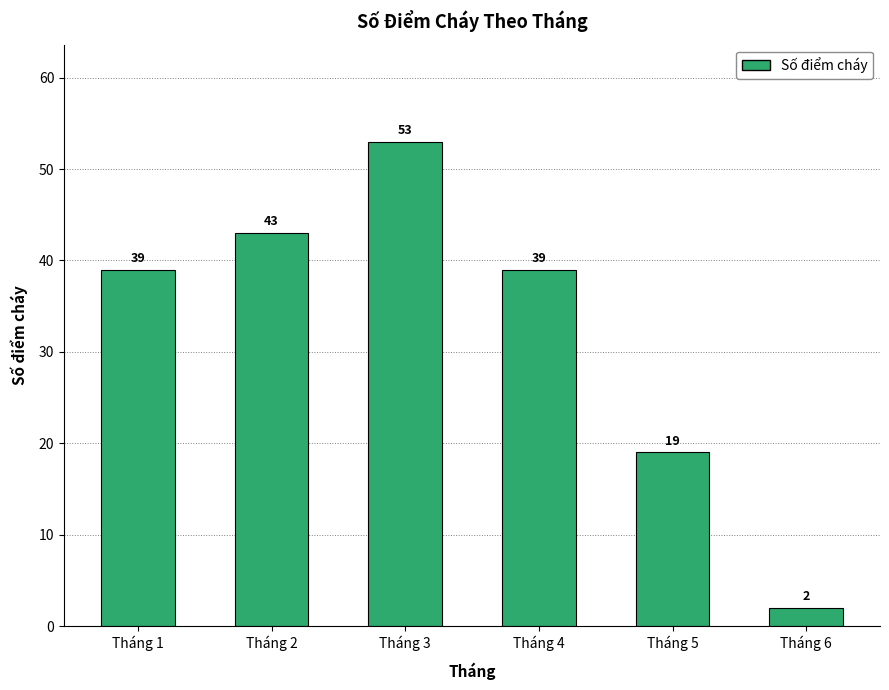

What is the value of the 4th bar from the left?

39